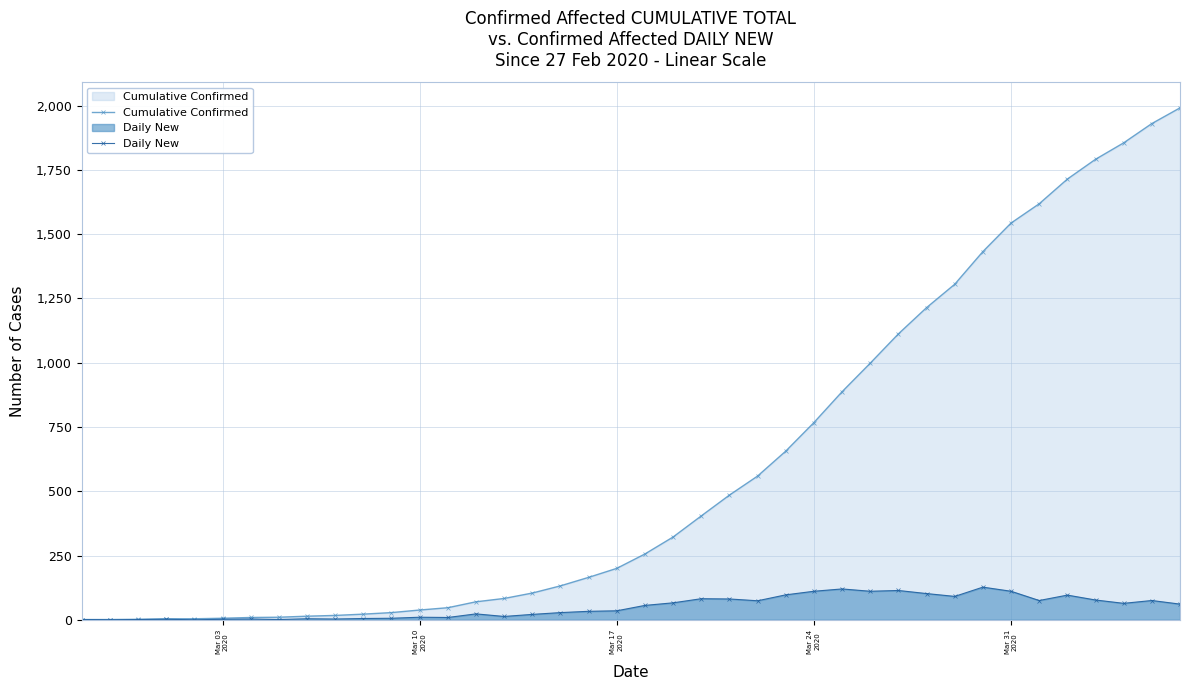

True or false: Daily New and Cumulative Confirmed cross at least once.

False